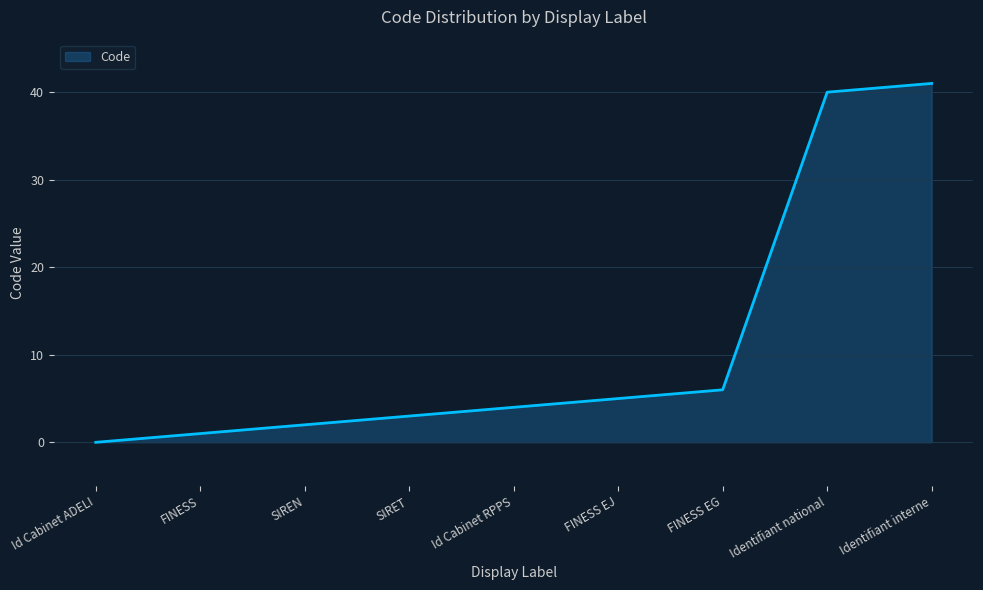

What position from the right is Identifiant national?

2